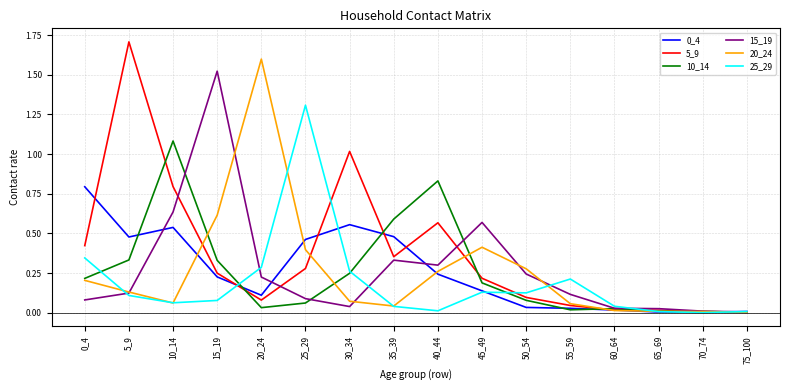

What is the sum of all 25_29 values?

3.0